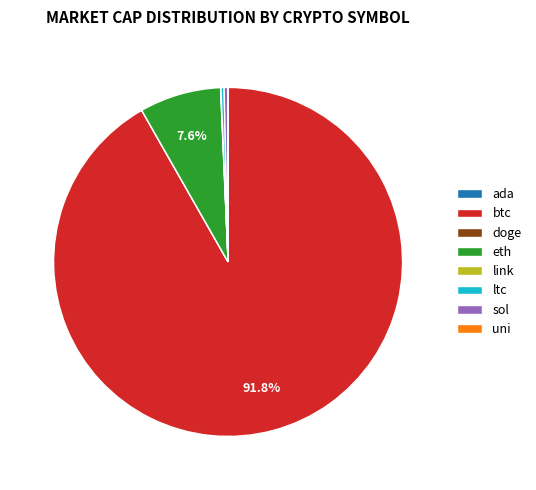

Which slice represents more than half of the pie?

btc